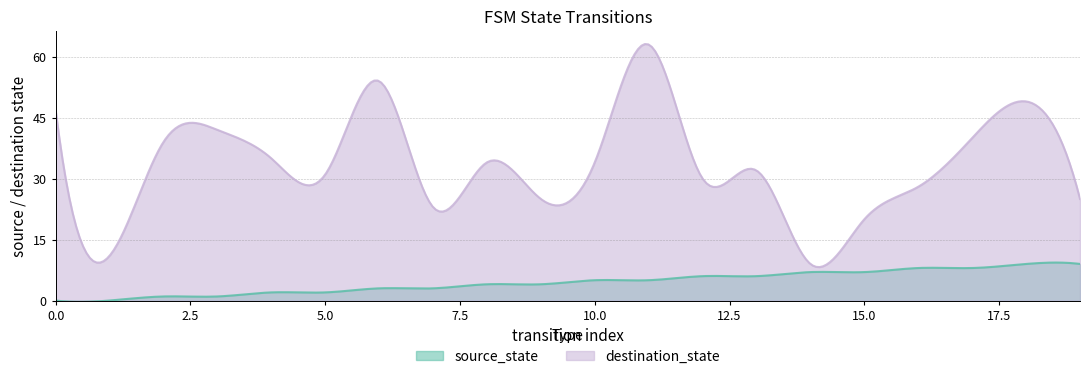

What are all the series names shown in the legend?

source_state, destination_state